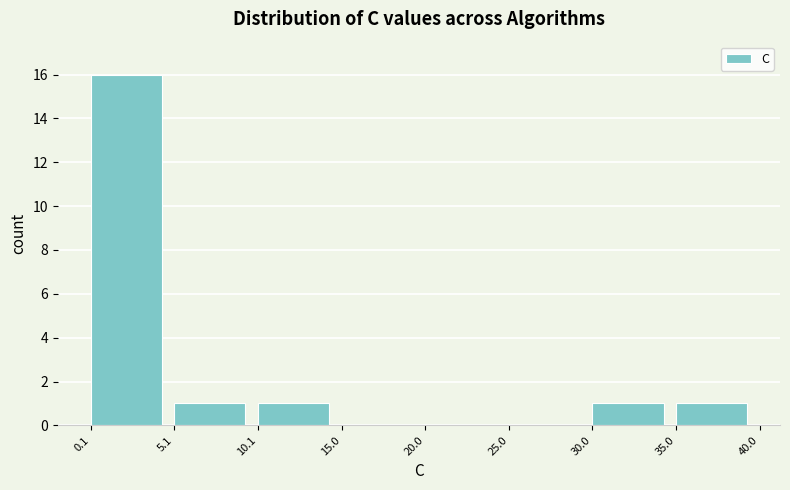

Reading left to right, transcribe this chart: for each bar, give the range it covers on the x-axis and its height. The values are not printed on the chart, so give them approximately, as read against the axis.

0.1 to 5.1: 16
5.1 to 10.1: 1
10.1 to 15.0: 1
15.0 to 20.0: 0
20.0 to 25.0: 0
25.0 to 30.0: 0
30.0 to 35.0: 1
35.0 to 40.0: 1